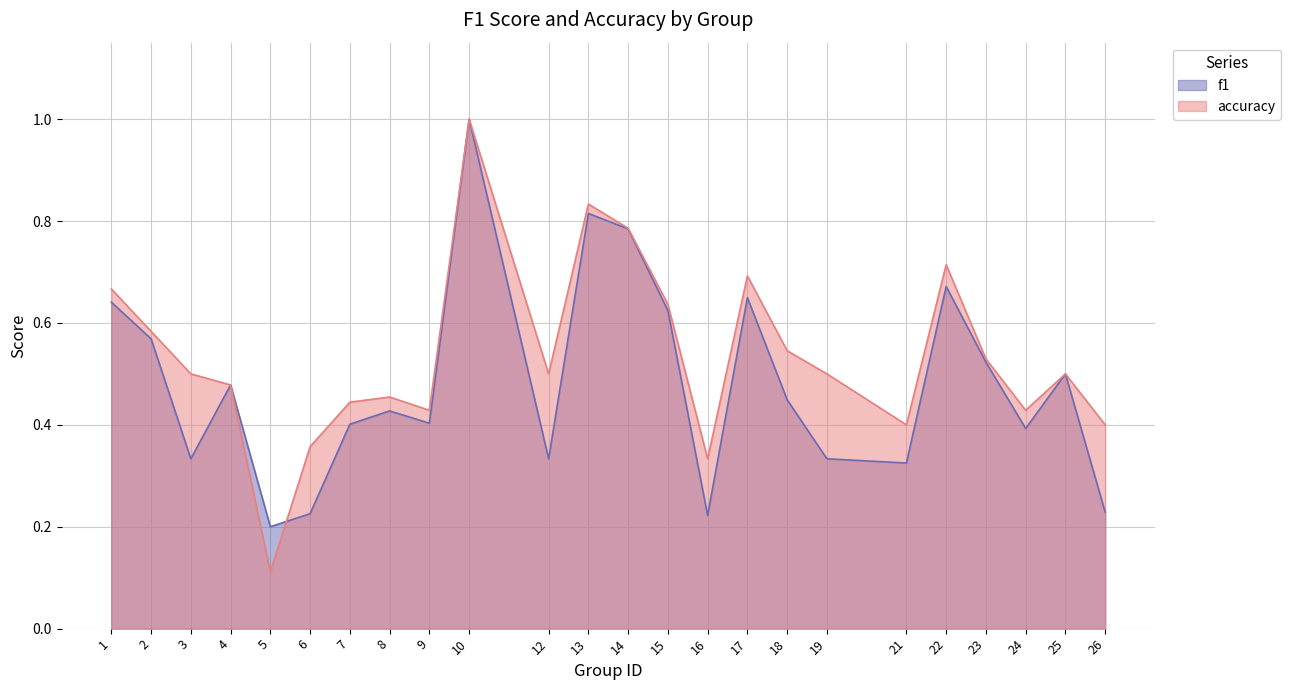

At which label is accuracy closest to 0?

5